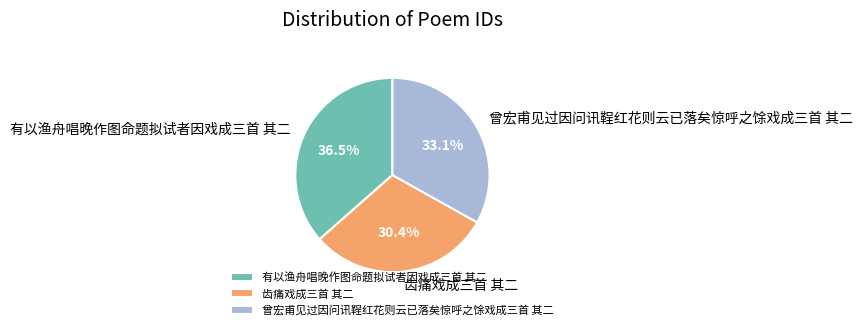

Does any single category account for the majority?

No